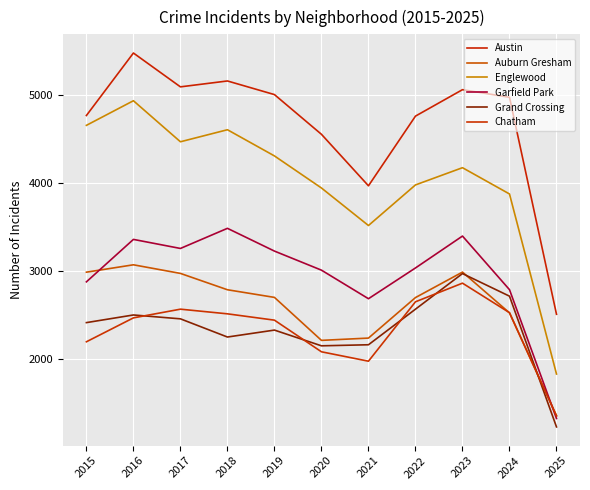

Which category has the highest value in the Chatham series?

2023